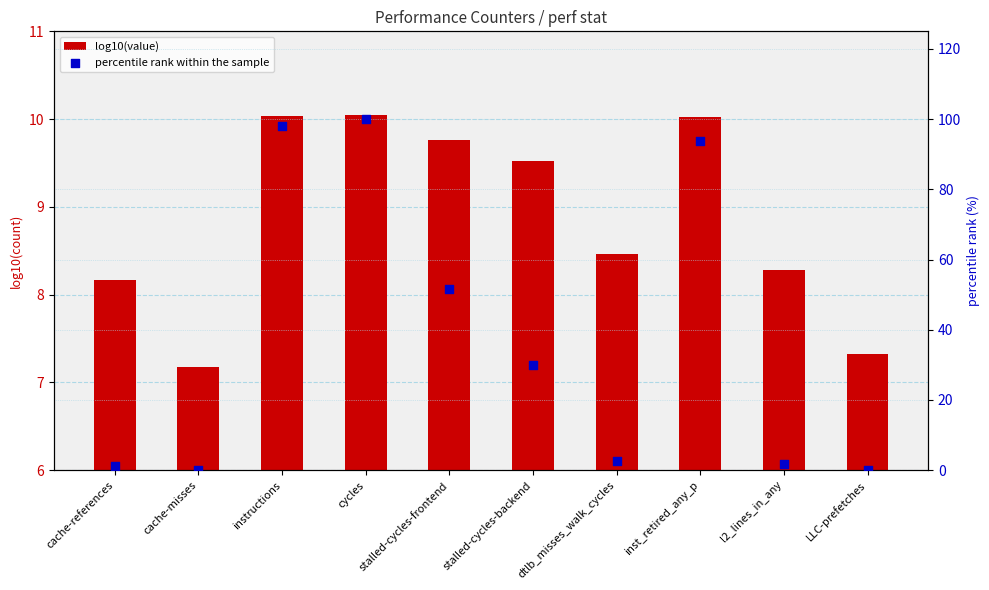

Is the value of percentile rank within the sample at stalled-cycles-backend greater than the value of log10(value) at stalled-cycles-frontend?

Yes